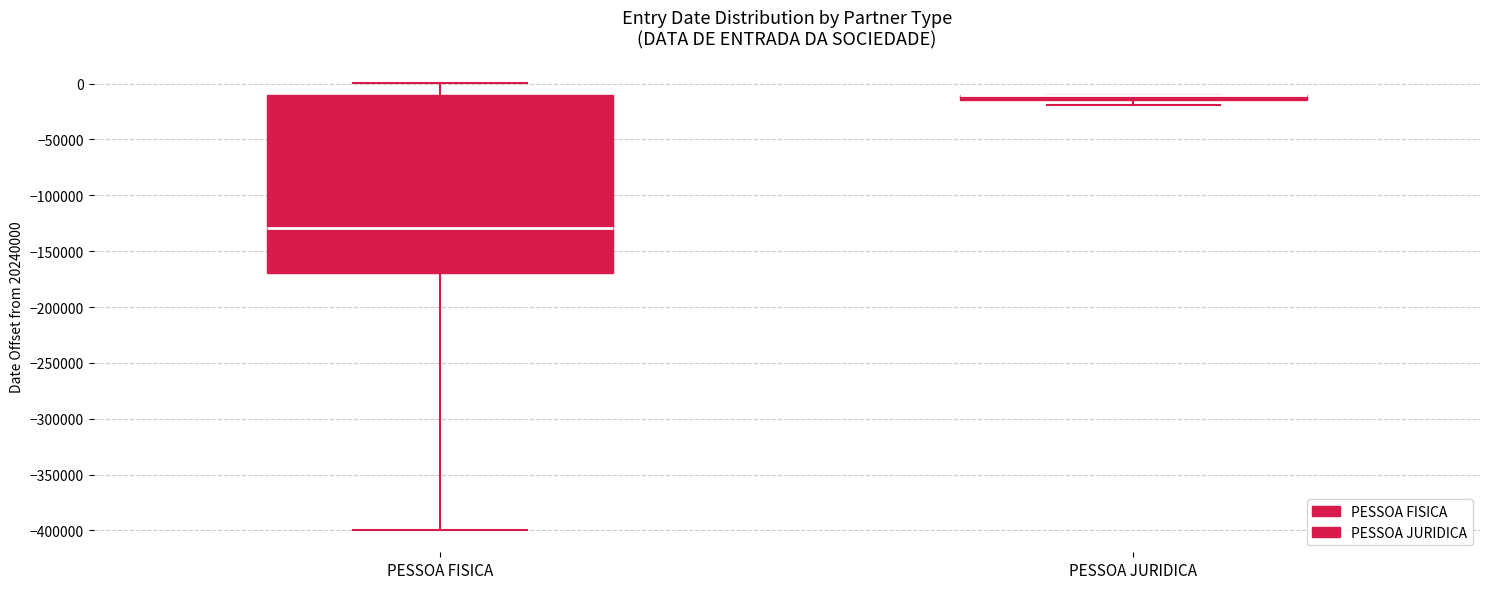

Which box is the tallest, from its lower edge to its upper edge?

PESSOA FISICA